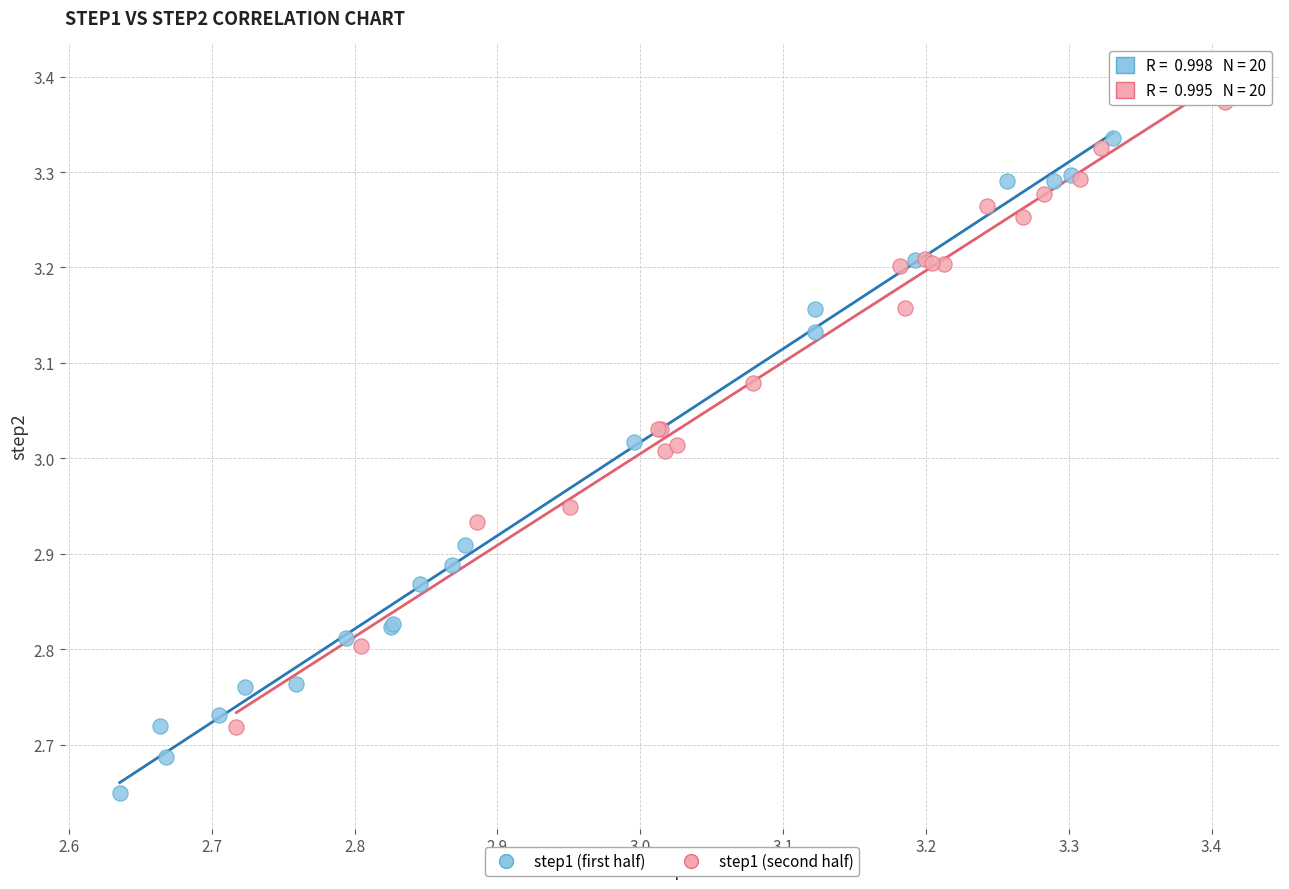

Which series contains the highest Y value?

step1 (second half)